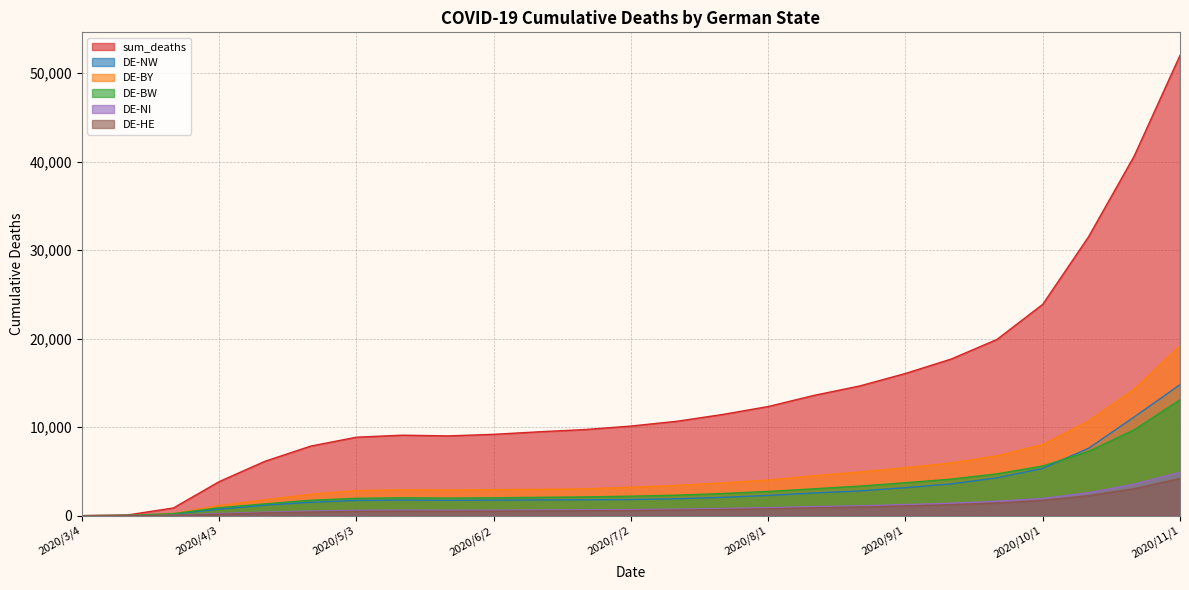

What is the difference between the maximum and minimum values in the DE-BY series?

19200